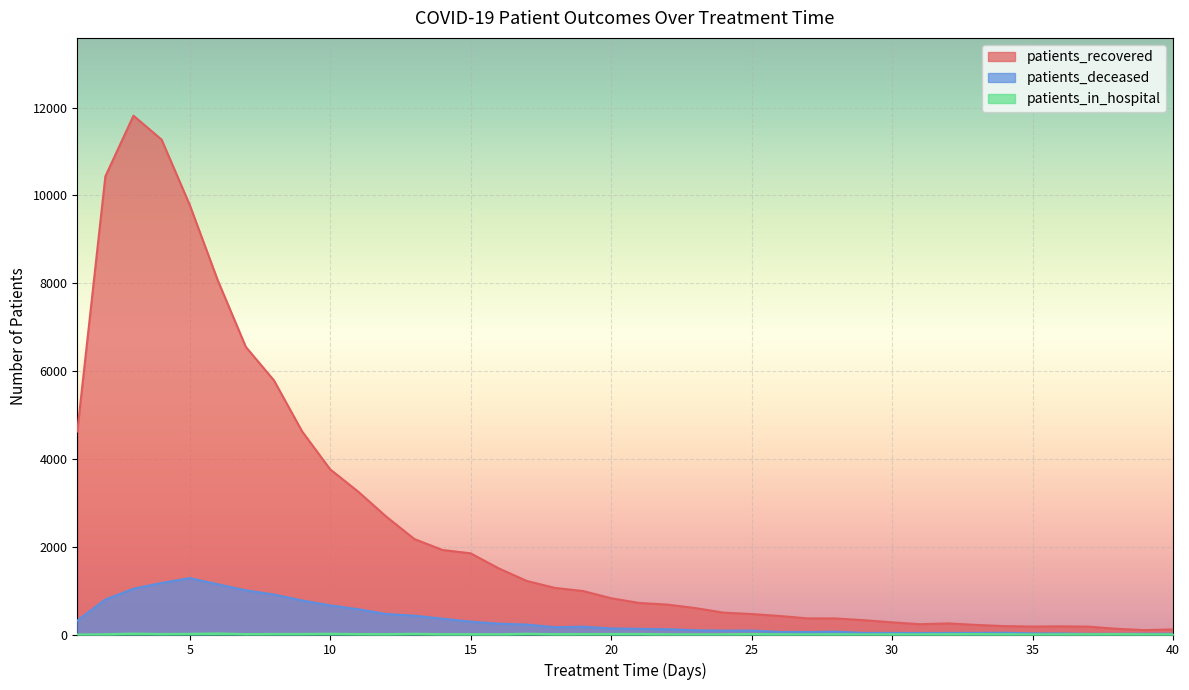

Which series has the largest total across all categories?

patients_recovered